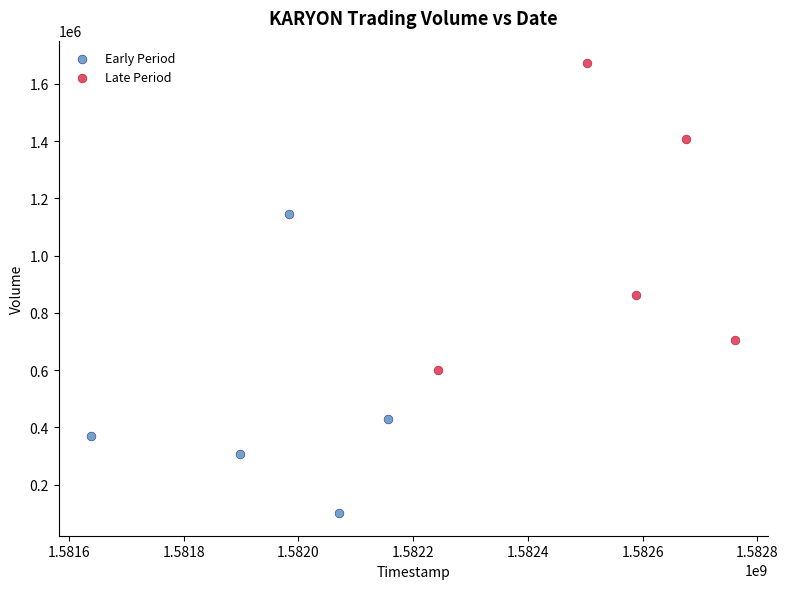

Which series has the widest spread of Y values?

Late Period